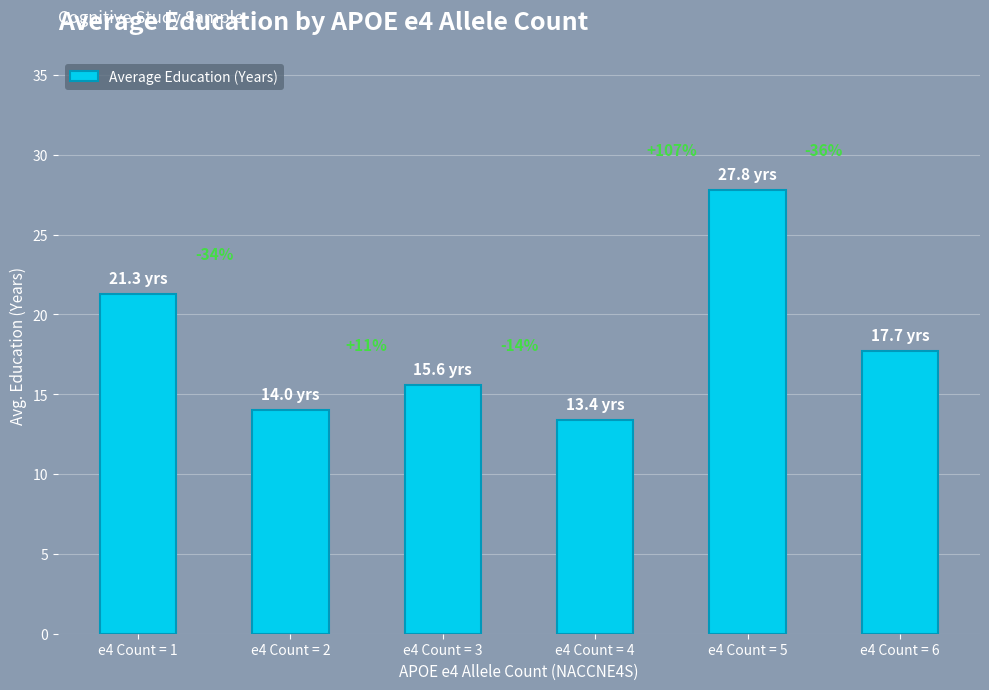

List the labels in order of value, largest first.

e4 Count = 5, e4 Count = 1, e4 Count = 6, e4 Count = 3, e4 Count = 2, e4 Count = 4